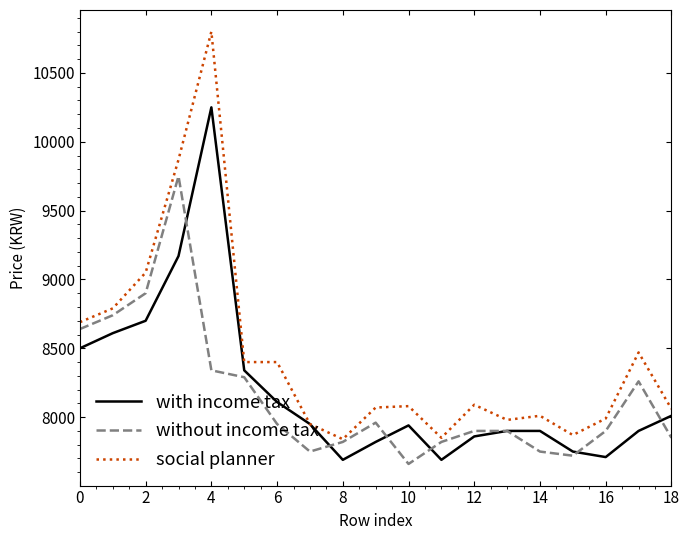

List the series in order of their peak value, lowest first.

without income tax, with income tax, social planner